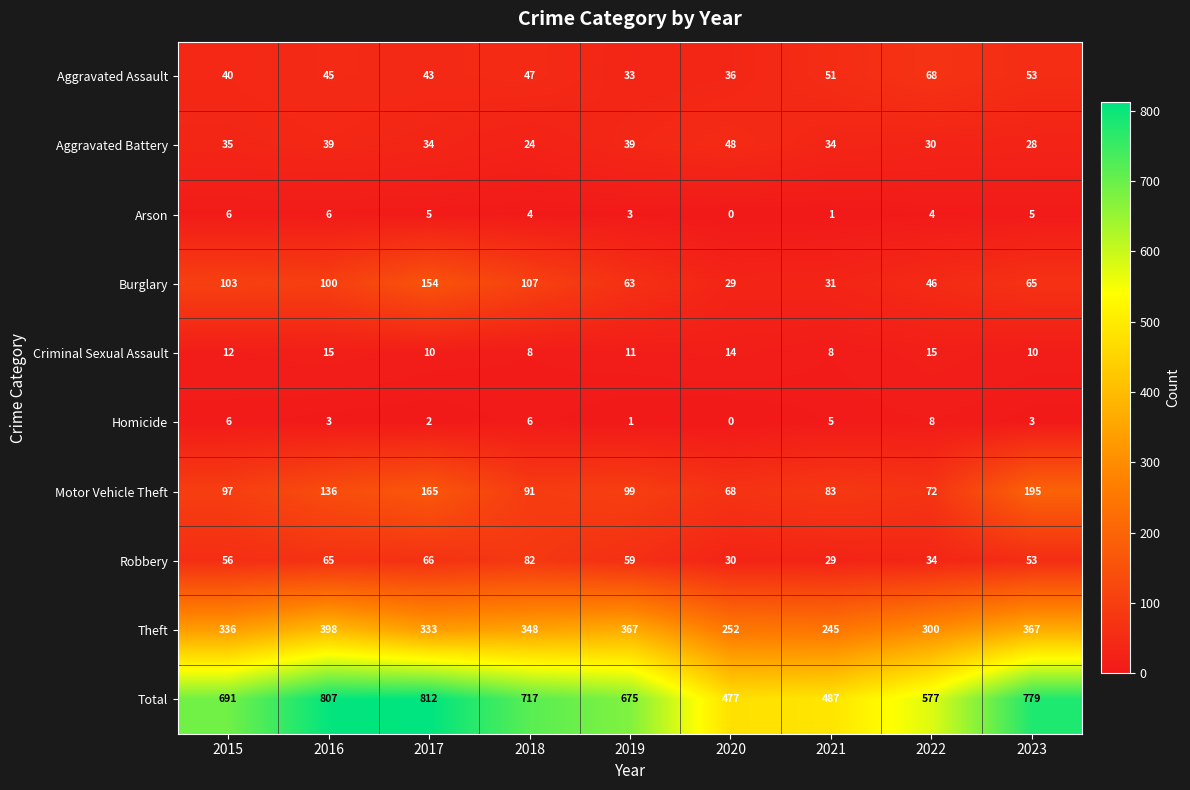

What value does the Motor Vehicle Theft series have at 2015?

97